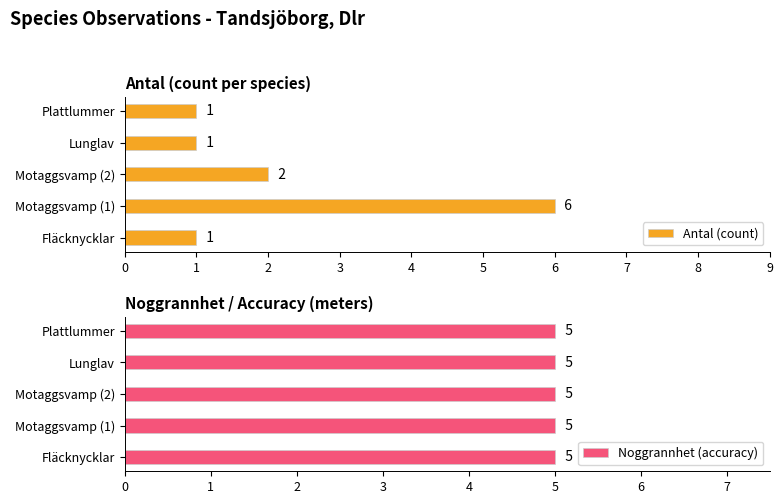

What is the difference between the second highest and minimum values in the Antal (count) series?

1